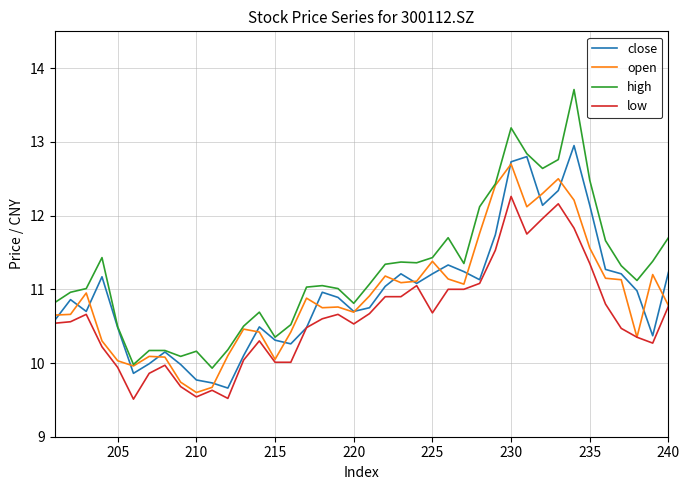

What are all the series names shown in the legend?

close, open, high, low